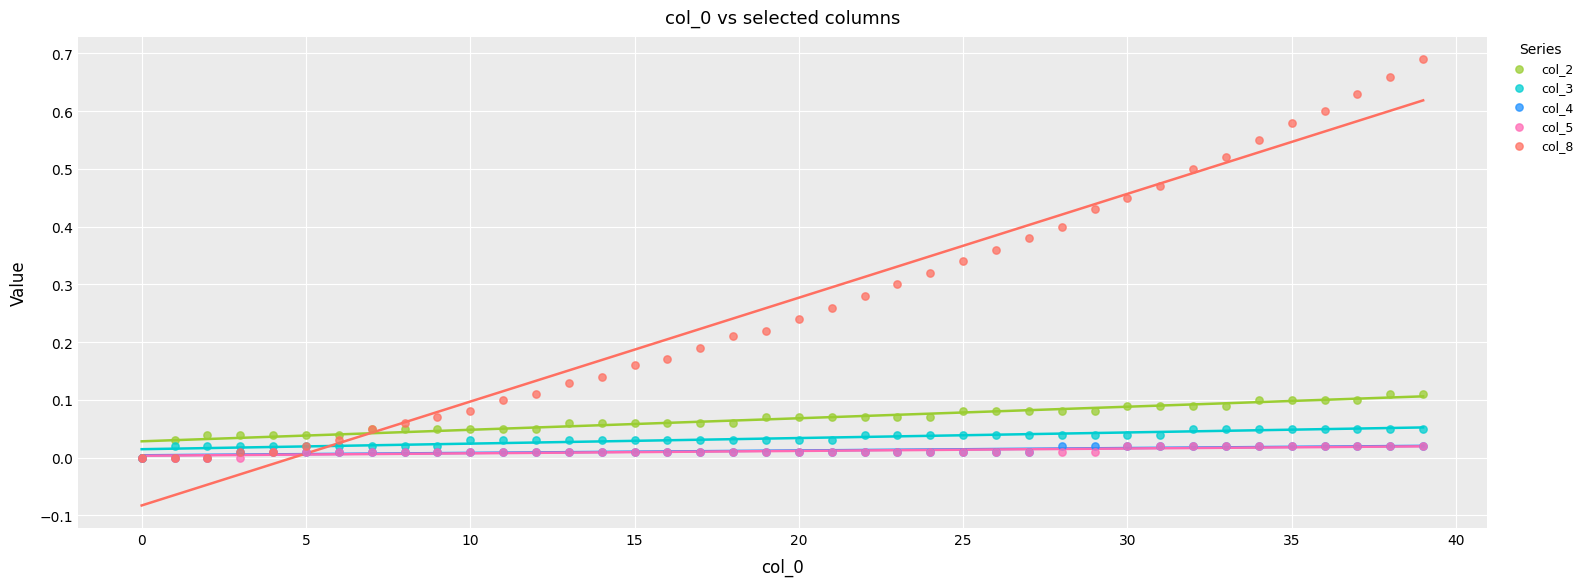

What are all the series names shown in the legend?

col_2, col_3, col_4, col_5, col_8